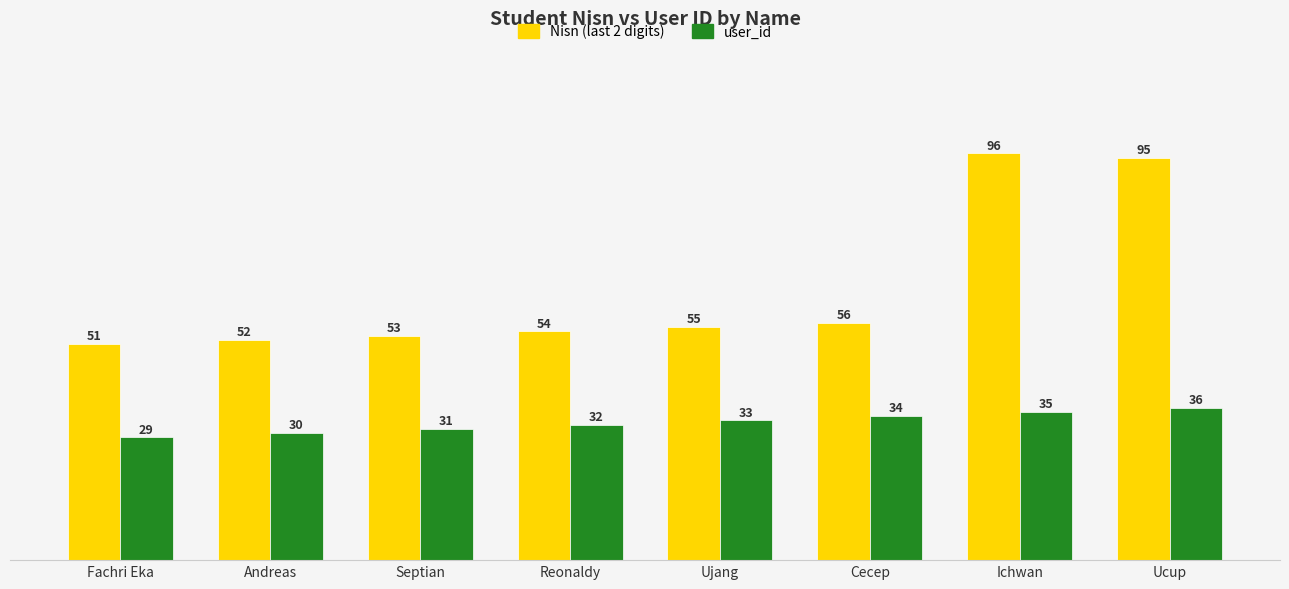

Which series has the largest range (max minus min)?

Nisn (last 2 digits)